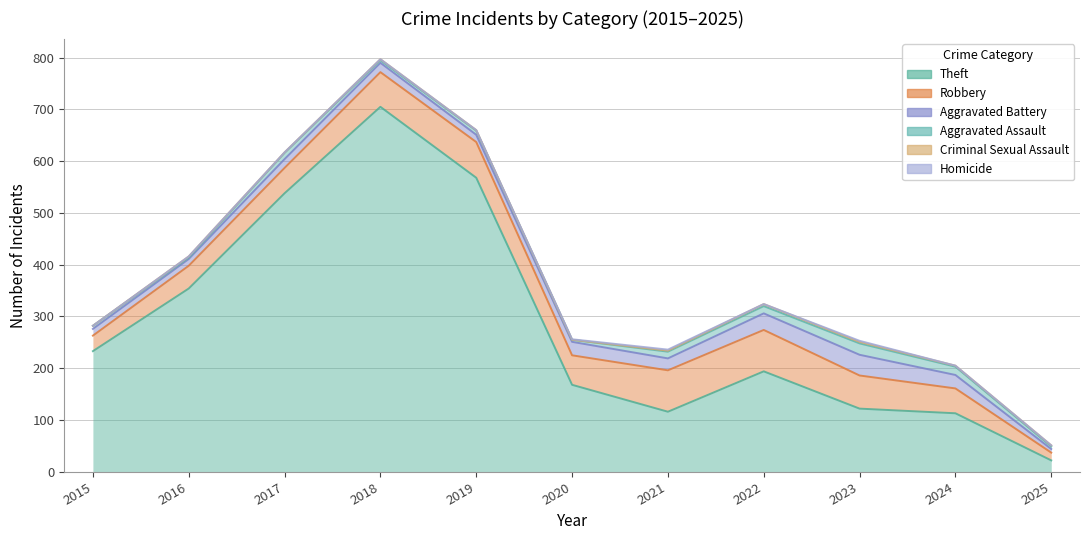

Reading left to right, what are all the values shown in this chart?

Theft: 233	354	538	705	568	168	116	194	122	113	22
Robbery: 30	44	49	67	69	57	80	80	64	48	15
Aggravated Battery: 13	13	17	18	14	26	23	32	40	26	7
Aggravated Assault: 6	3	12	5	8	4	13	14	22	16	5
Criminal Sexual Assault: 0	2	1	2	1	0	2	4	3	2	2
Homicide: 0	0	0	0	0	1	2	0	2	0	0